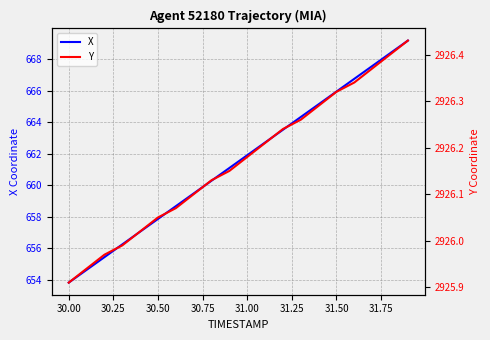

The value of X at 30.00 is 653.8. True or false?

True